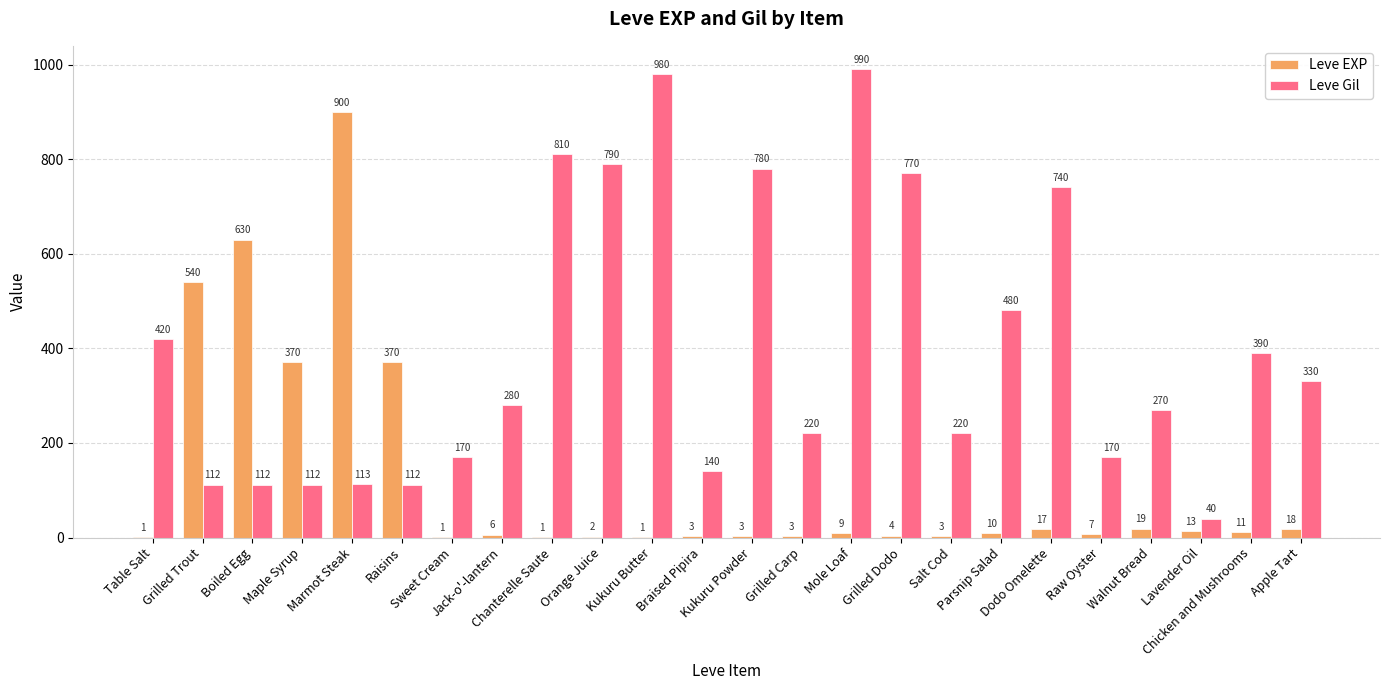

Which label corresponds to the largest value in the chart?

Mole Loaf